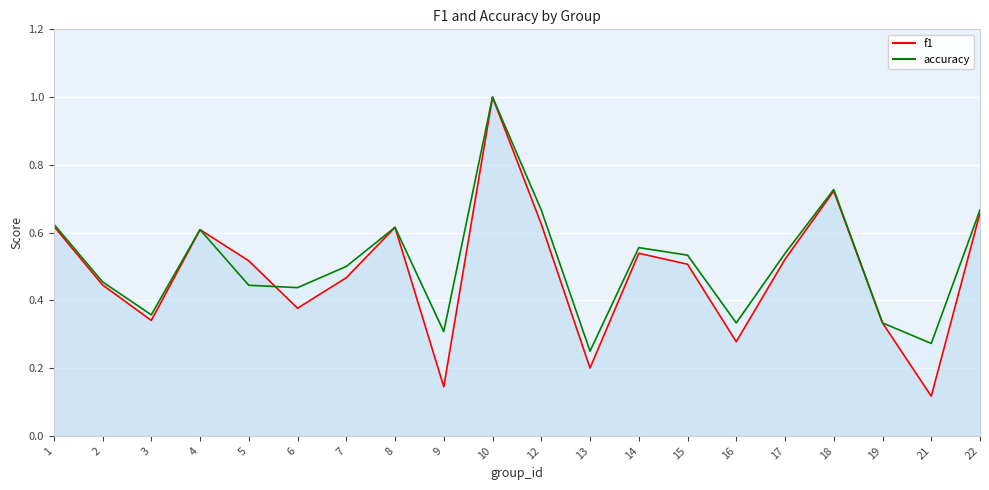

Where is the first local maximum for f1?

4